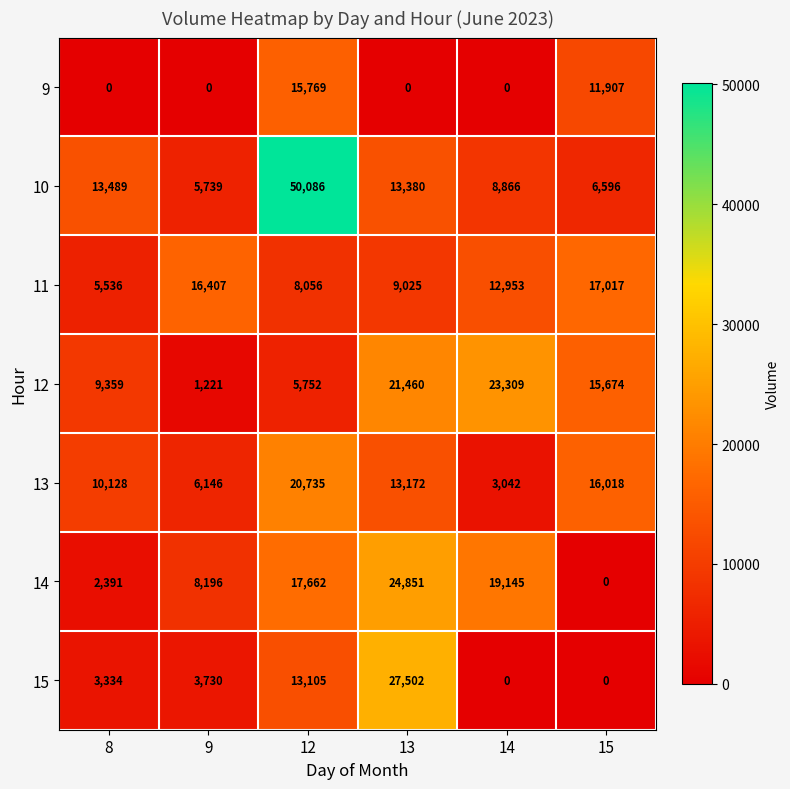

What is the greatest value displayed?

50086